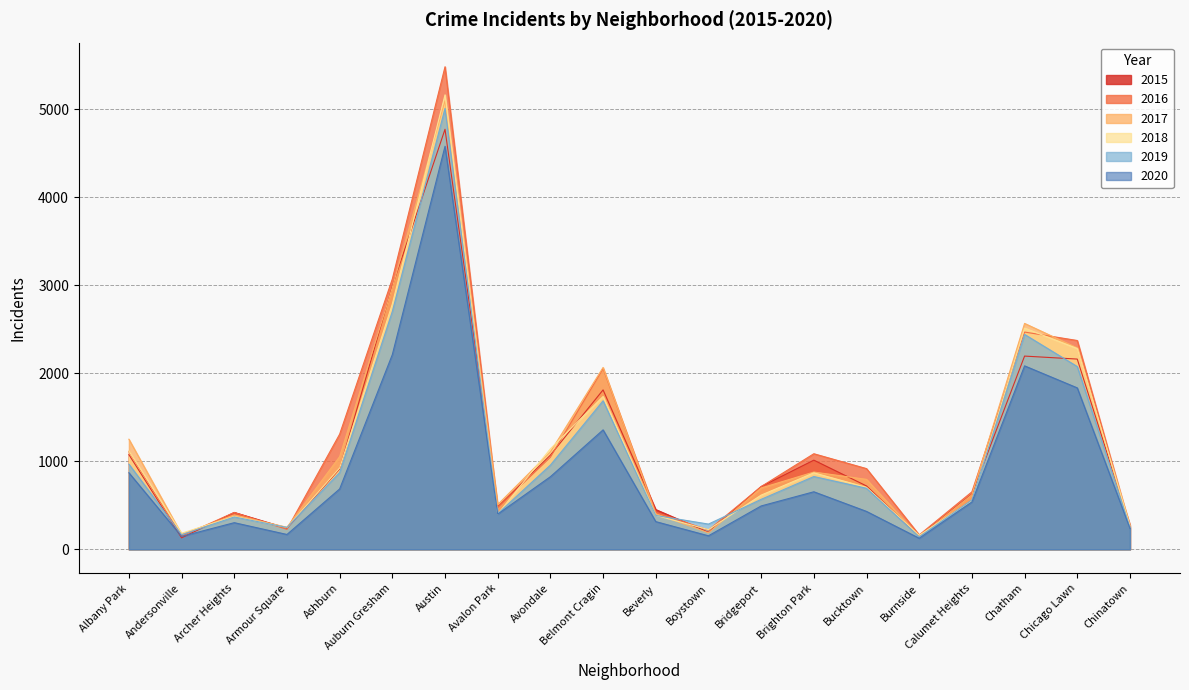

The 2017 series shows 509 at Avalon Park. True or false?

True